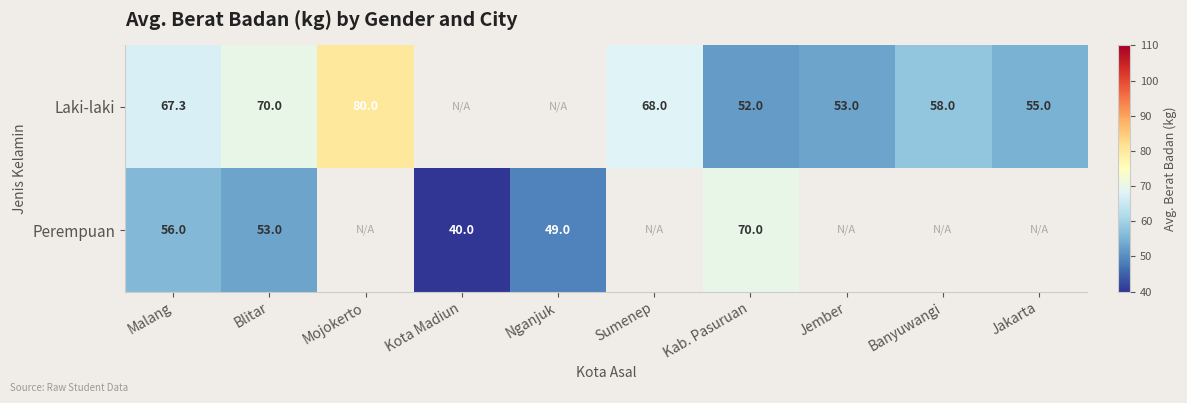

Is it true that Laki-laki equals 72.1 at Jakarta?

False